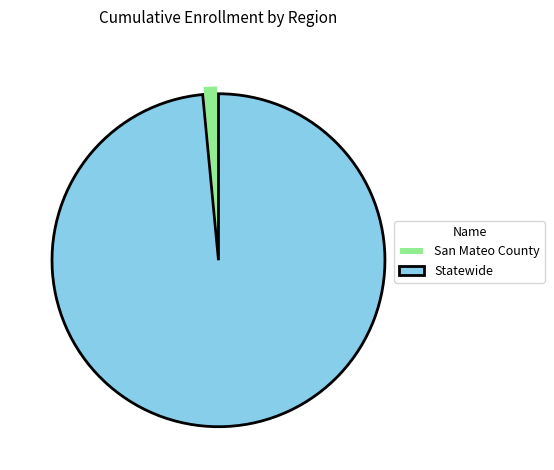

Does Statewide account for over 50% of the chart?

Yes